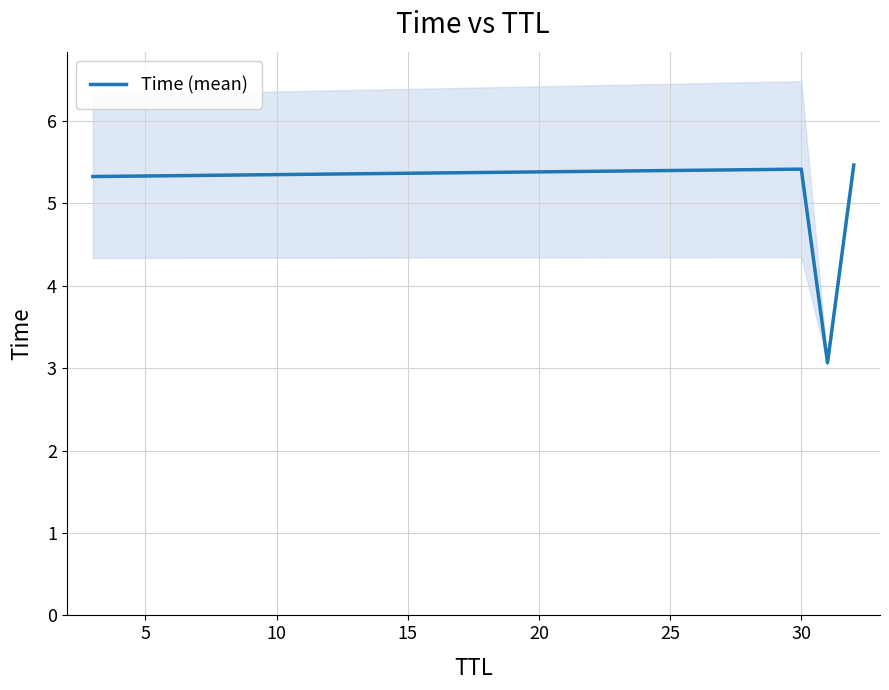

True or false: Time (mean) has more than 2 points higher than both neighbors.

False